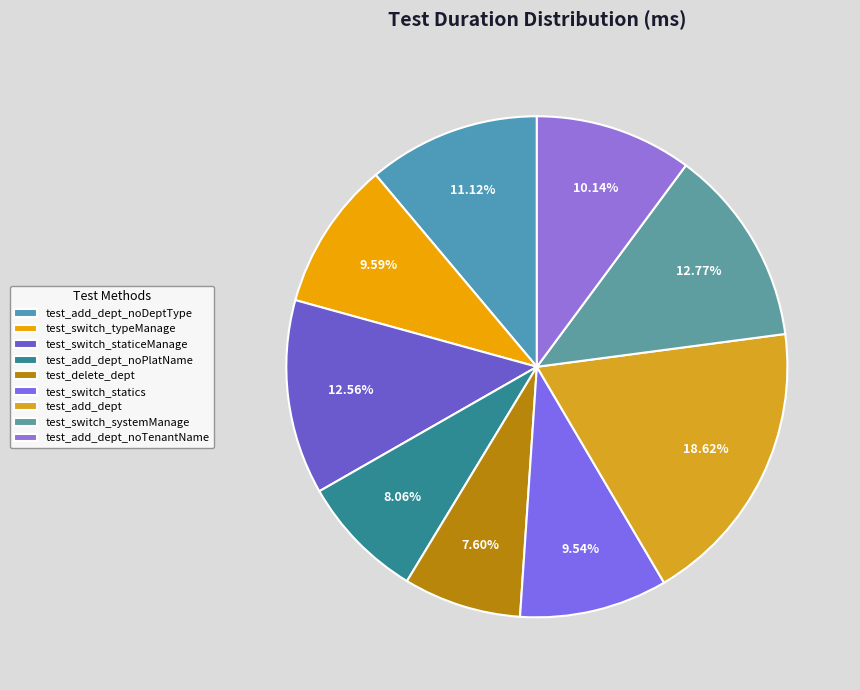

Count the number of slices in the pie.

9